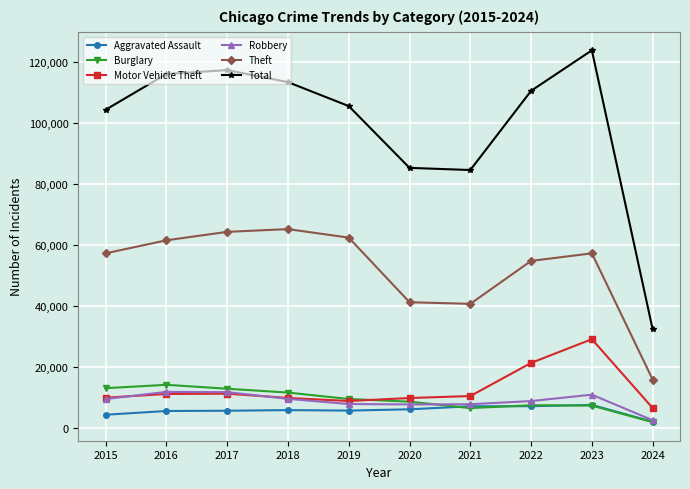

What is the value of the Total point at the 2nd from the left?

116104